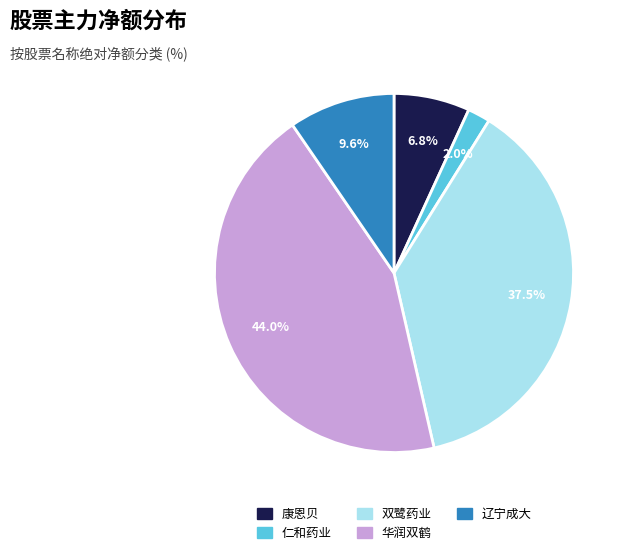

Rank the categories by value from highest to lowest.

华润双鹤, 双鹭药业, 辽宁成大, 康恩贝, 仁和药业